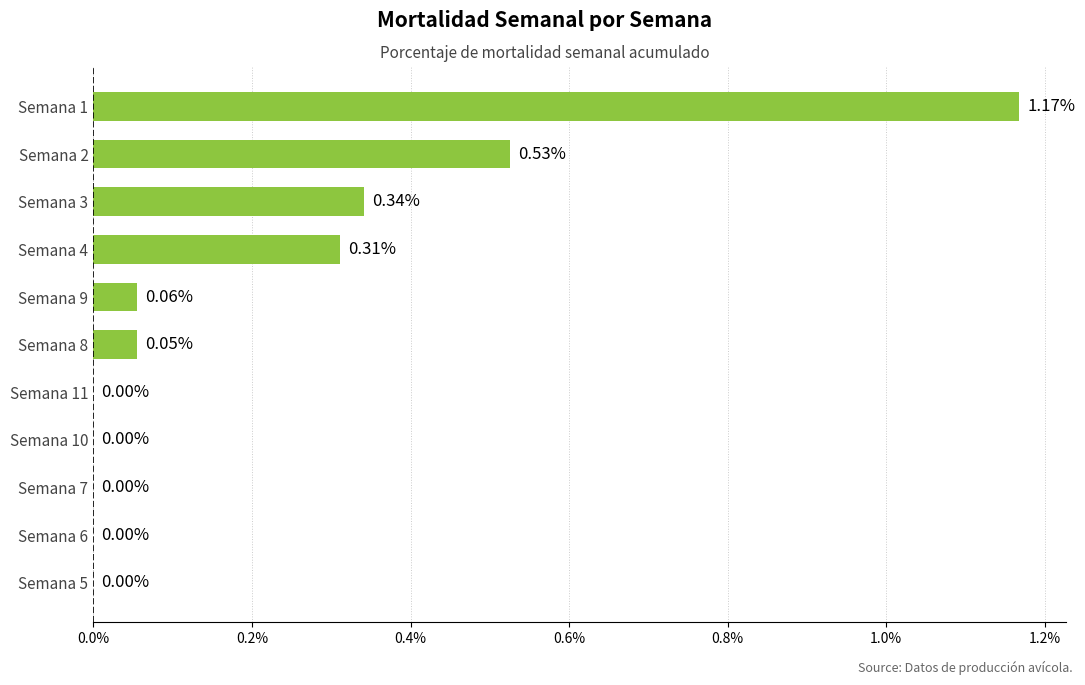

What is the sum of all values?

2.5